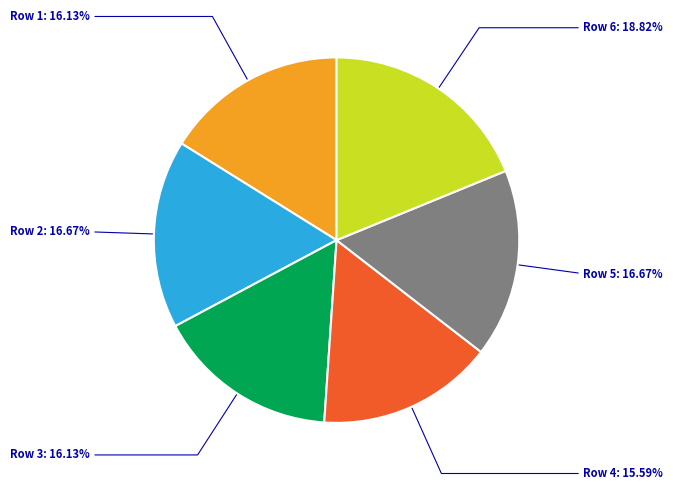

True or false: Row 6 accounts for 32% of the total.

False